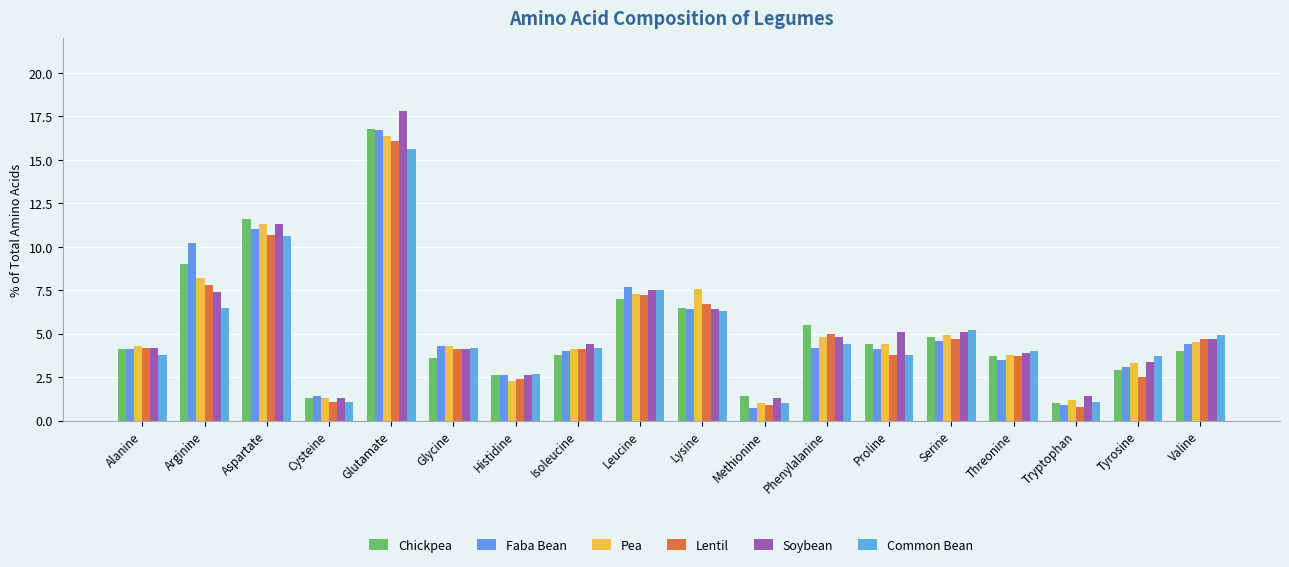

What is the minimum value shown in the chart?

0.7